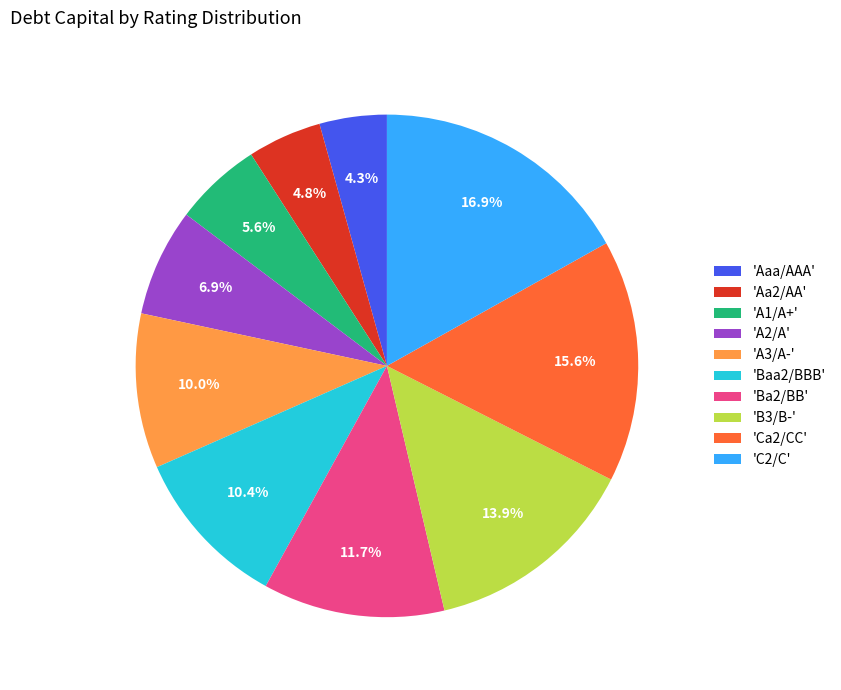

Is there a majority slice in this chart?

No